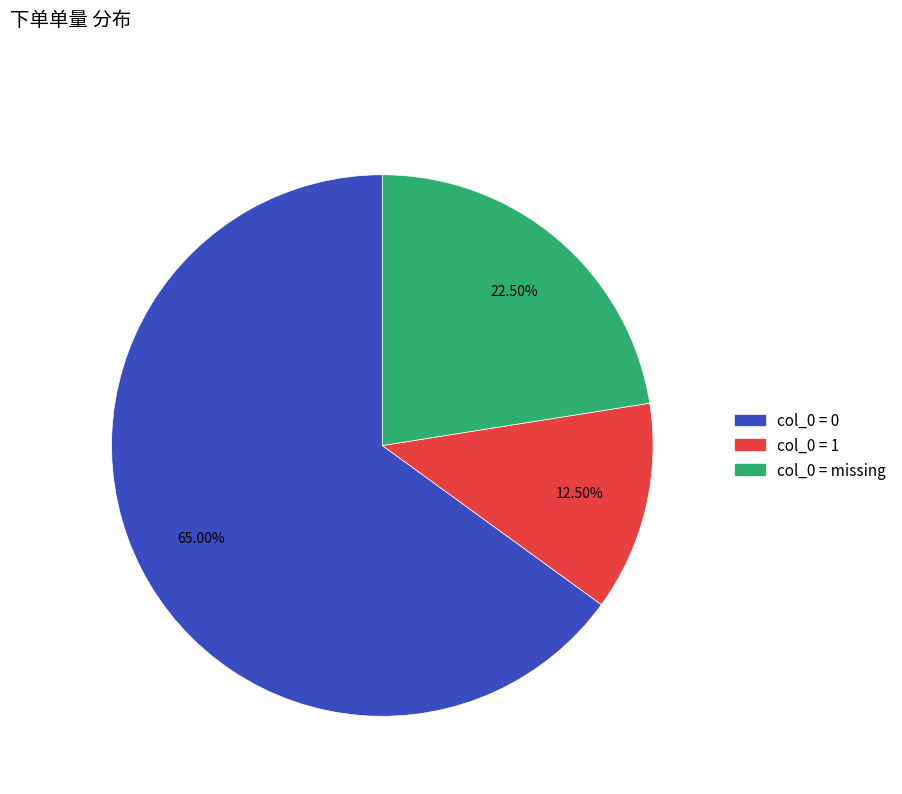

Is there a majority slice in this chart?

Yes